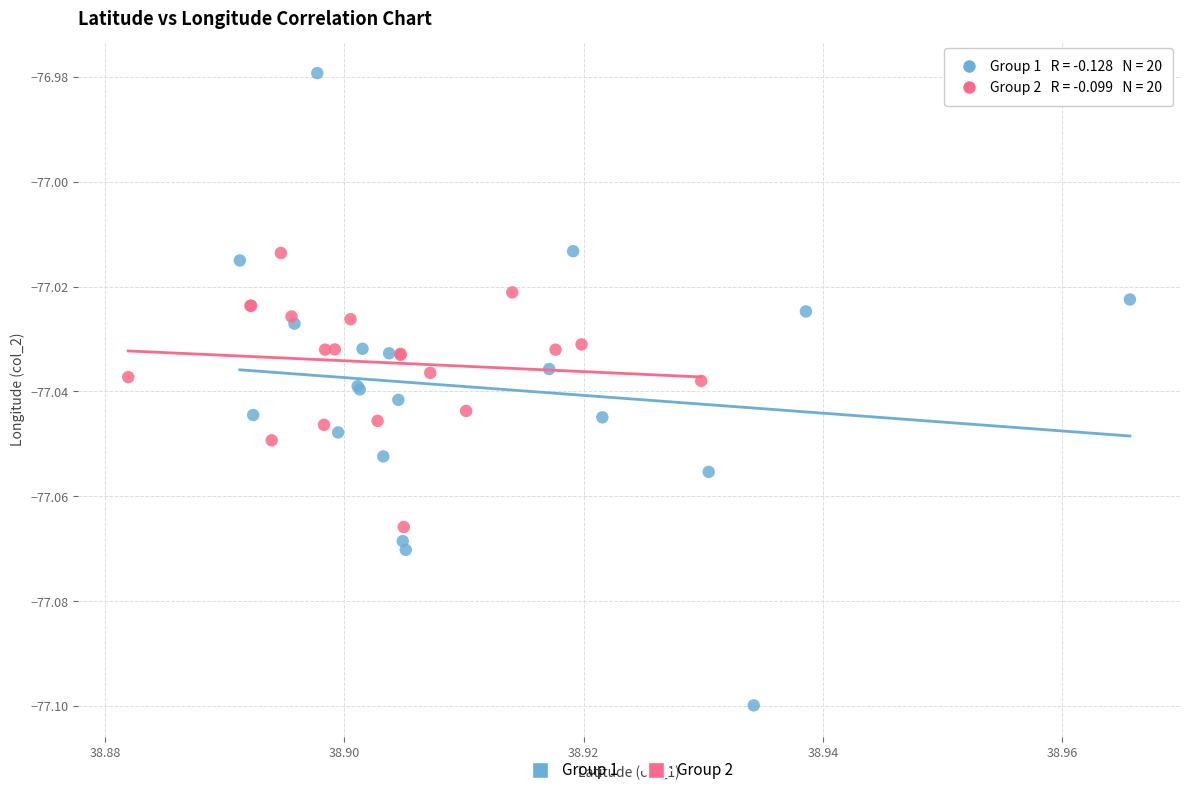

Which series reaches the maximum Y coordinate?

Group 1